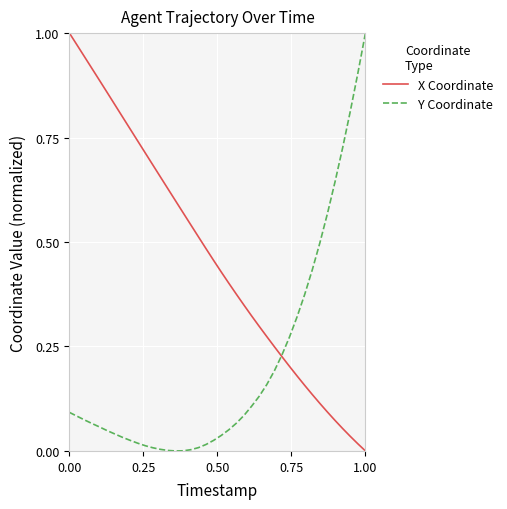

Rank the series by their average value, from highest to lowest.

X Coordinate, Y Coordinate